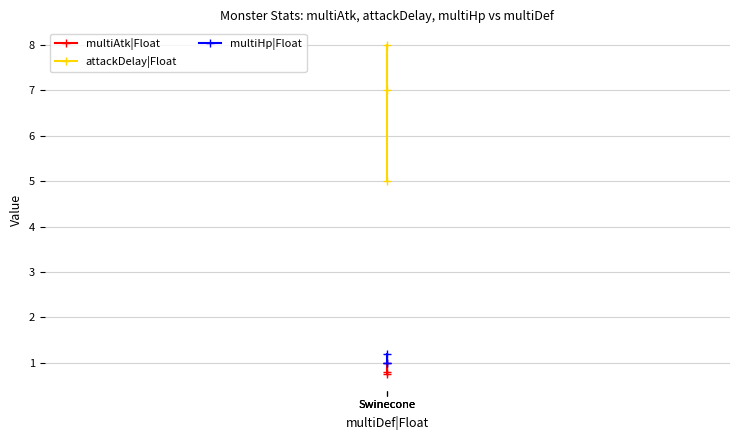

What is the minimum value shown in the chart?

0.8